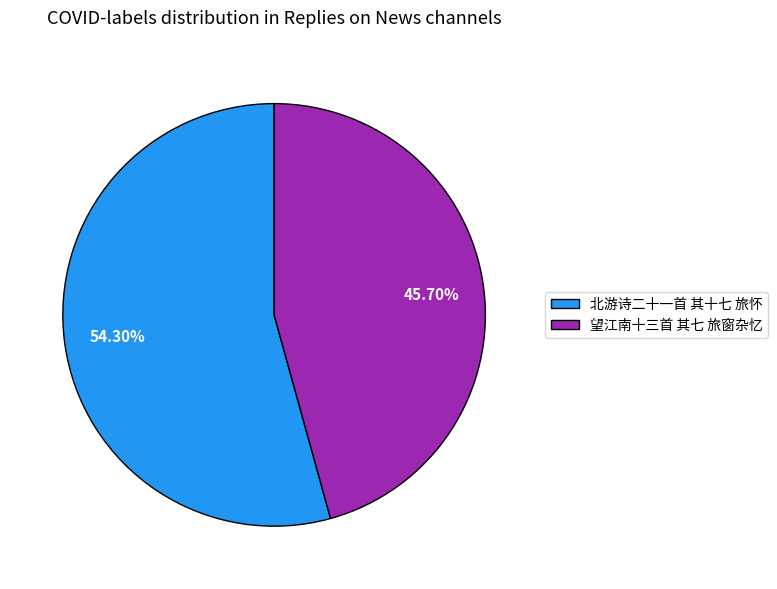

To the nearest percent, what is the combined percentage of 望江南十三首 其七 旅窗杂忆 and 北游诗二十一首 其十七 旅怀?

100%